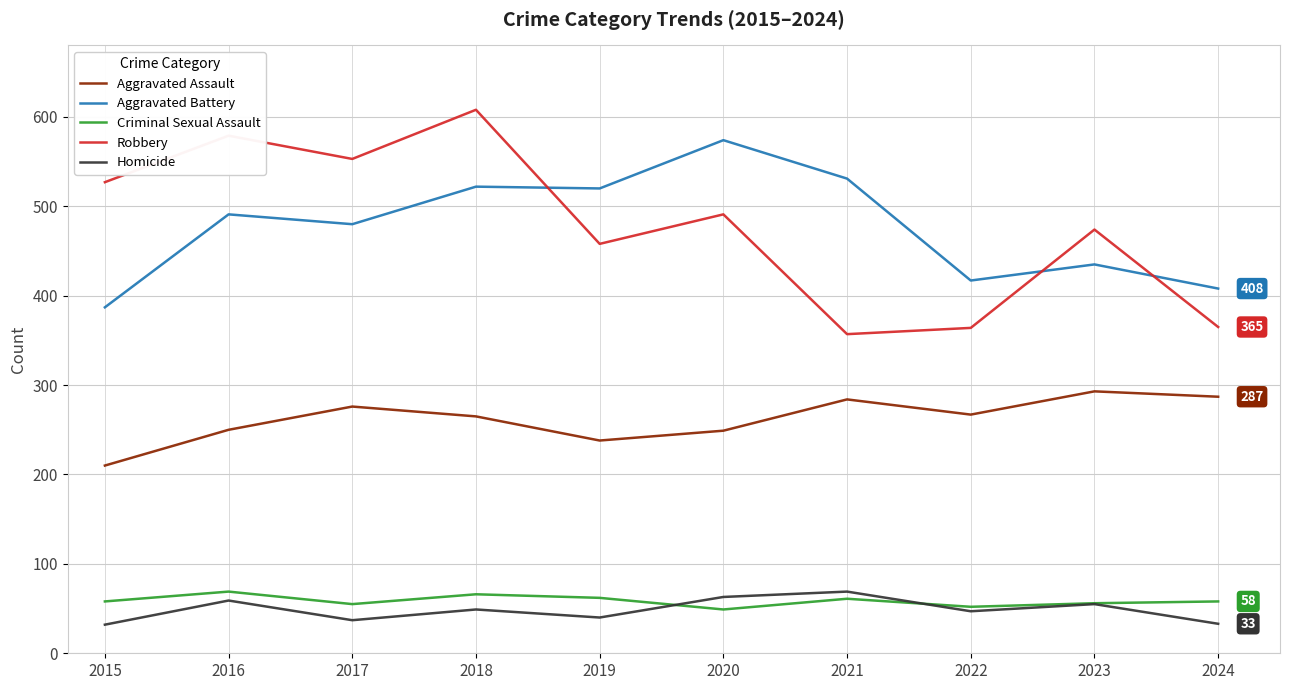

At how many categories does at least one series exceed 196?

10